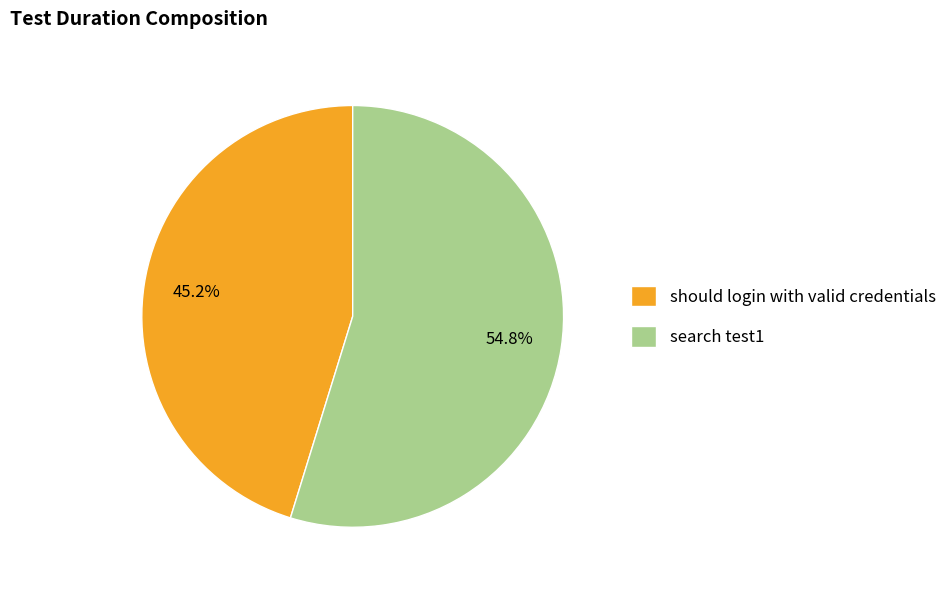

Does should login with valid credentials represent more than half of the total?

No